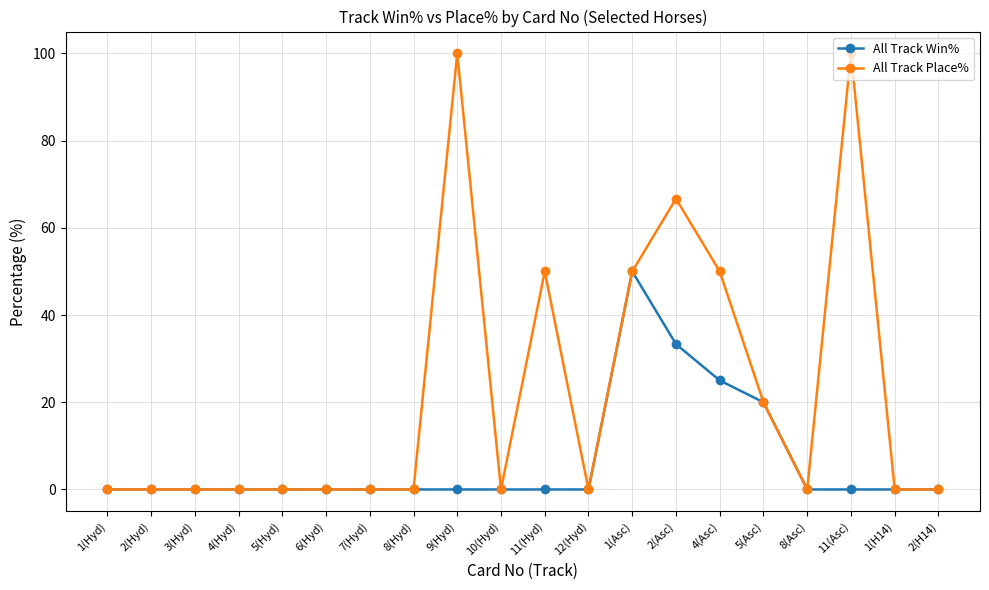

True or false: All Track Win% has more than 0 points higher than both neighbors.

True